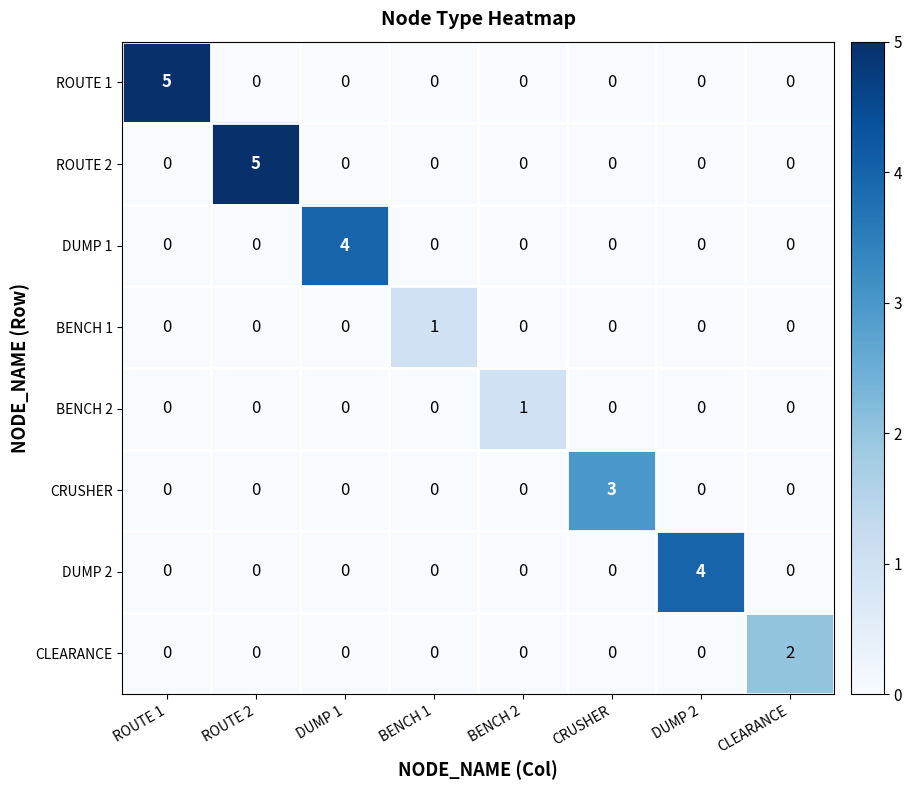

The value of CRUSHER at BENCH 1 is 0. True or false?

True